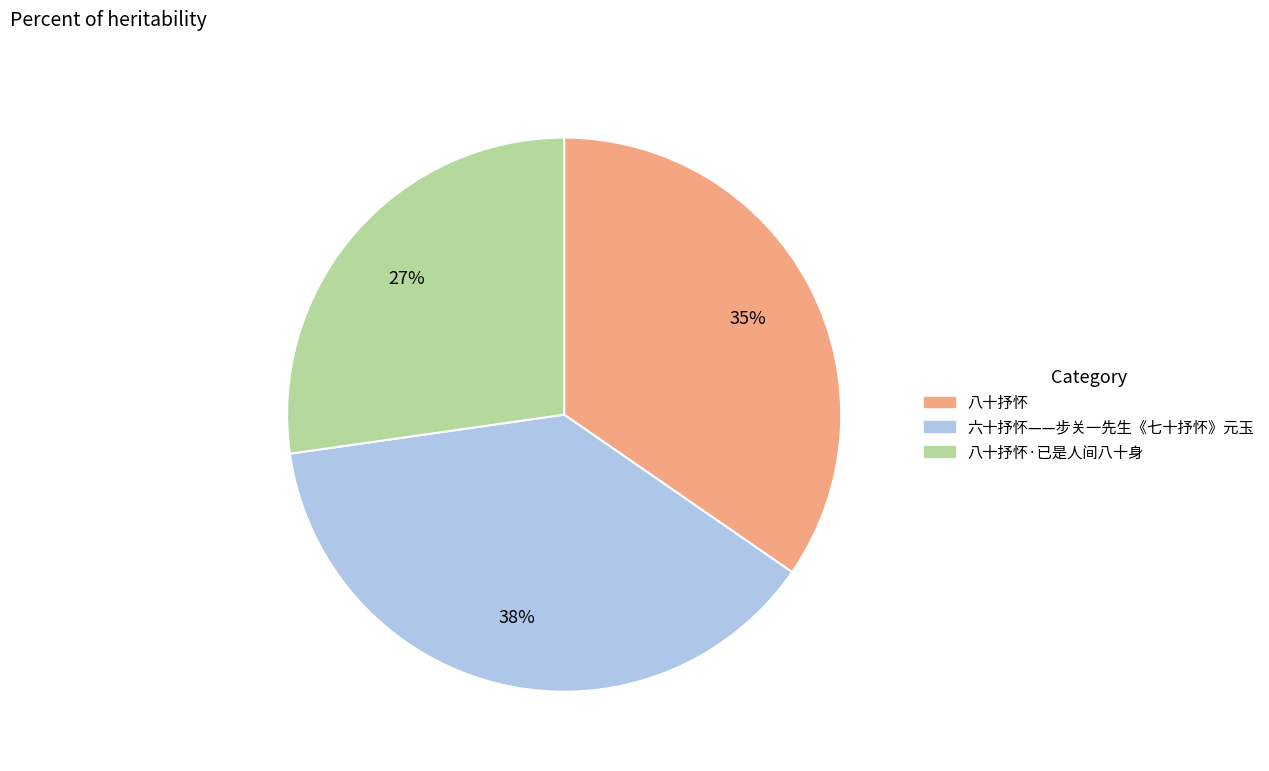

To the nearest percent, what is the average slice percentage?

33%